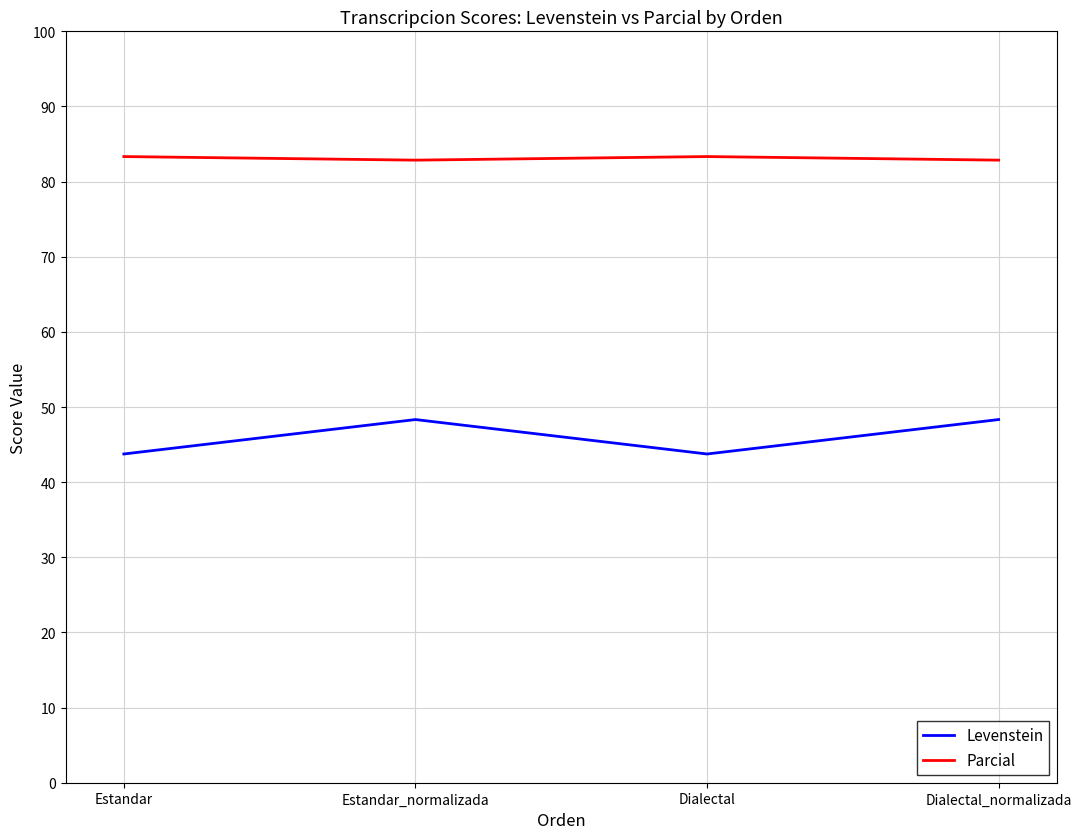

What is the minimum value shown in the chart?

43.8